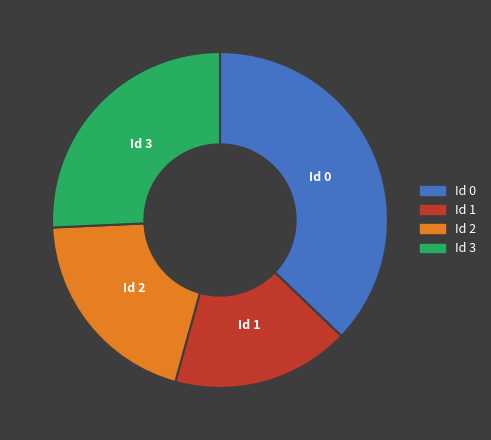

Is there any slice that represents more than half of the pie?

No